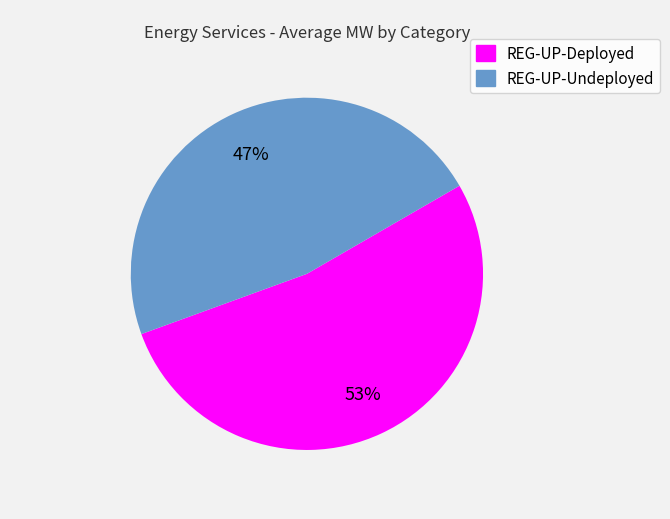

Which category has the smallest portion of the pie?

REG-UP-Undeployed